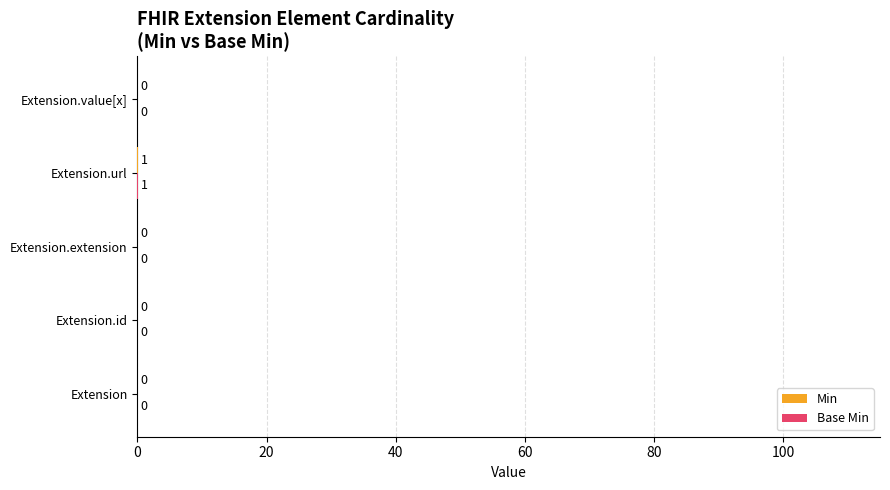

Count the number of data series in this chart.

2